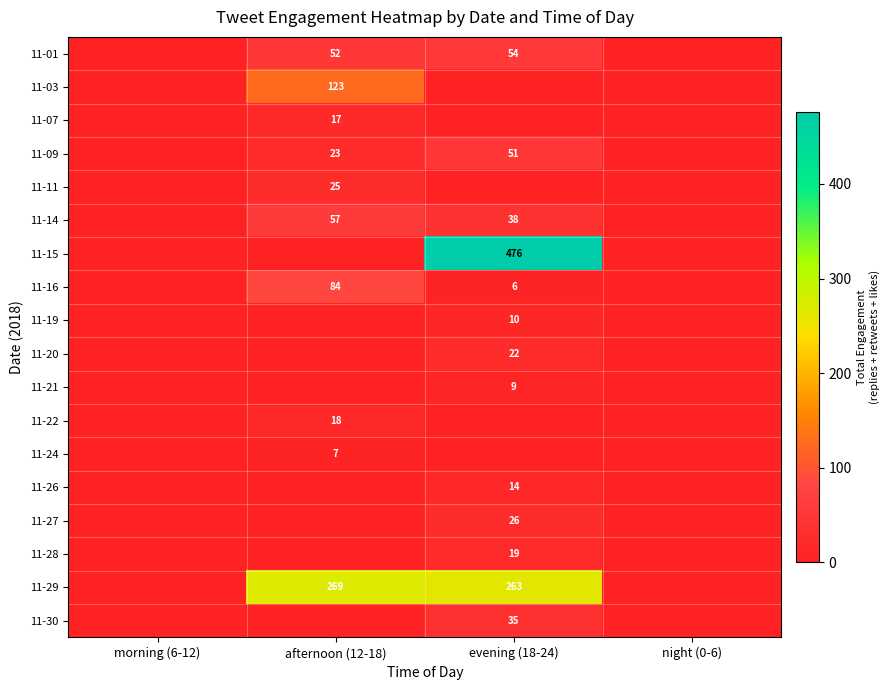

At which category does the chart reach its peak across all series?

evening (18-24)